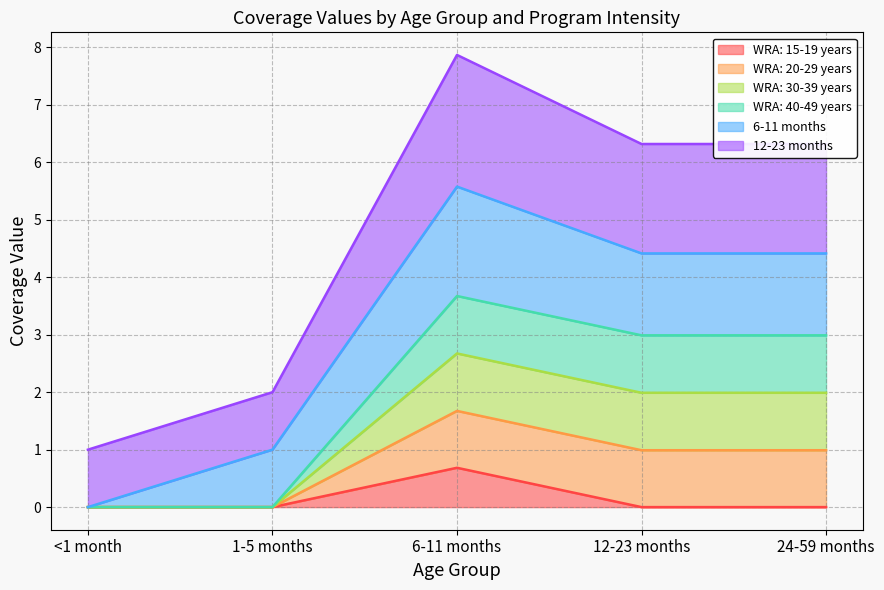

List the labels in order of WRA: 15-19 years value, smallest first.

<1 month, 1-5 months, 12-23 months, 24-59 months, 6-11 months